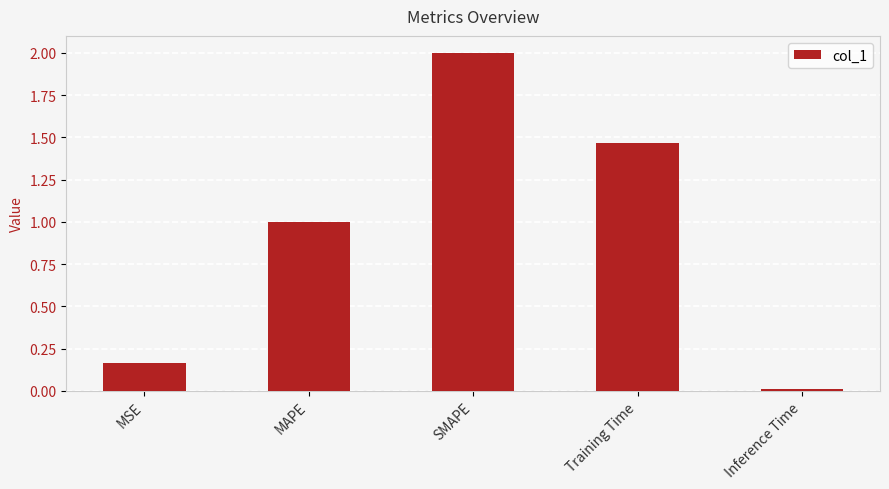

List the labels in order of value, smallest first.

Inference Time, MSE, MAPE, Training Time, SMAPE